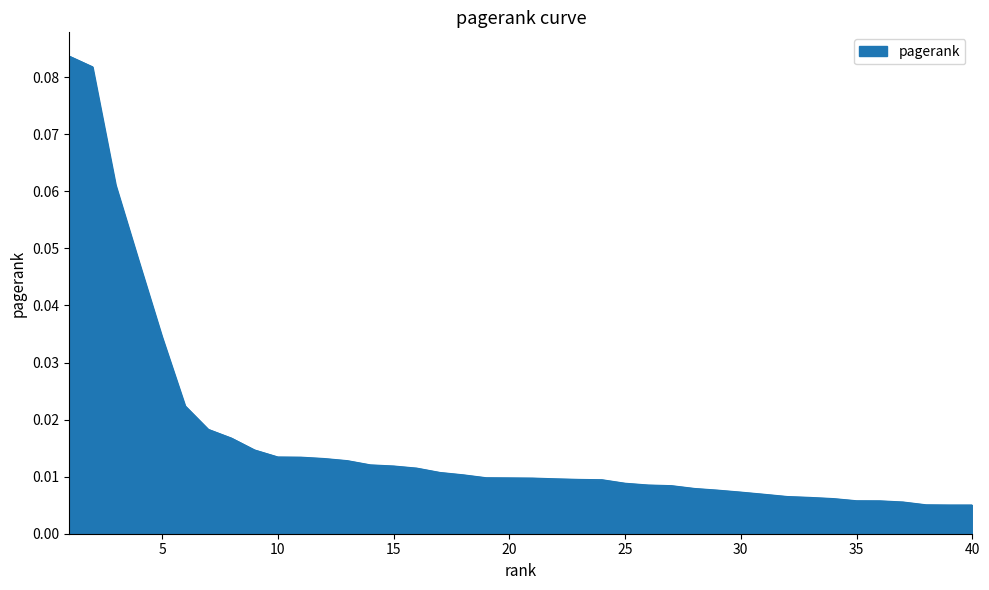

How many lines are shown in the chart?

1